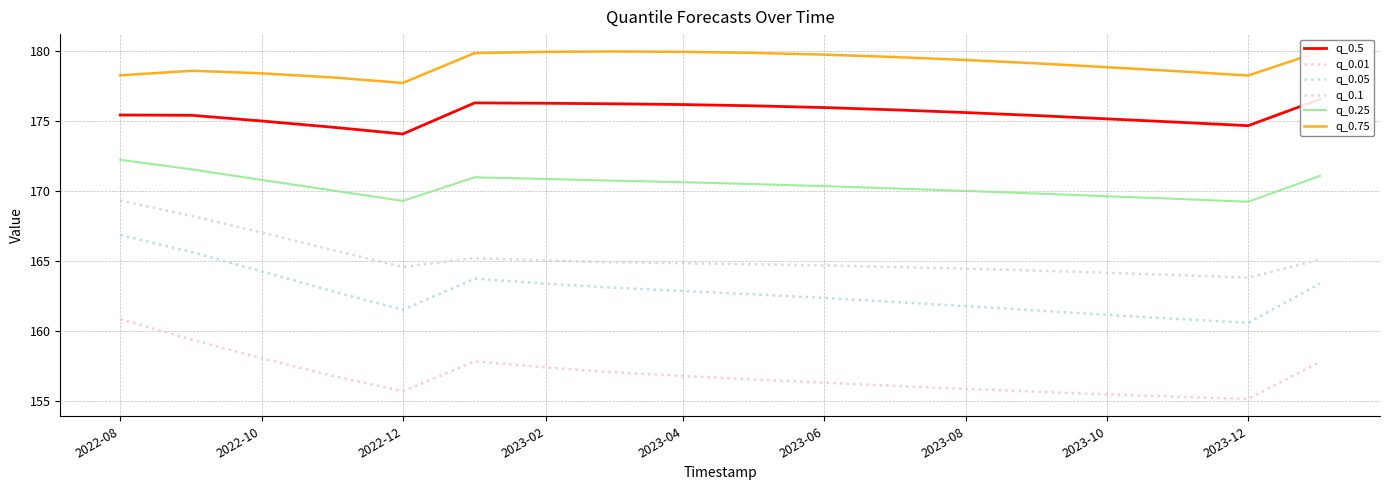

At which label does q_0.1 reach its peak?

2022-08